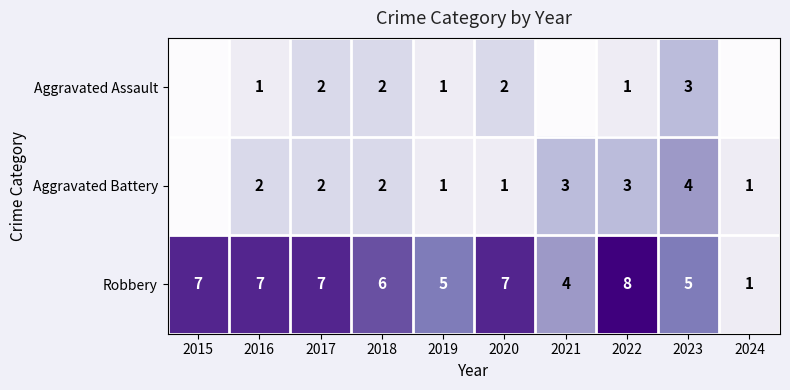

At which category is the sum across all series the highest?

2022